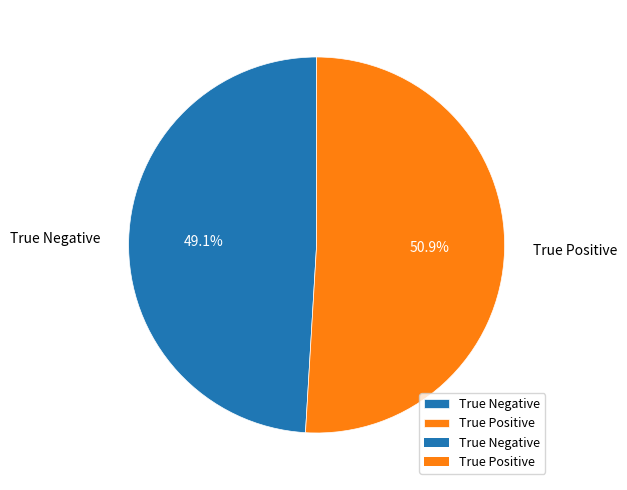

Is True Negative the majority of the pie?

No